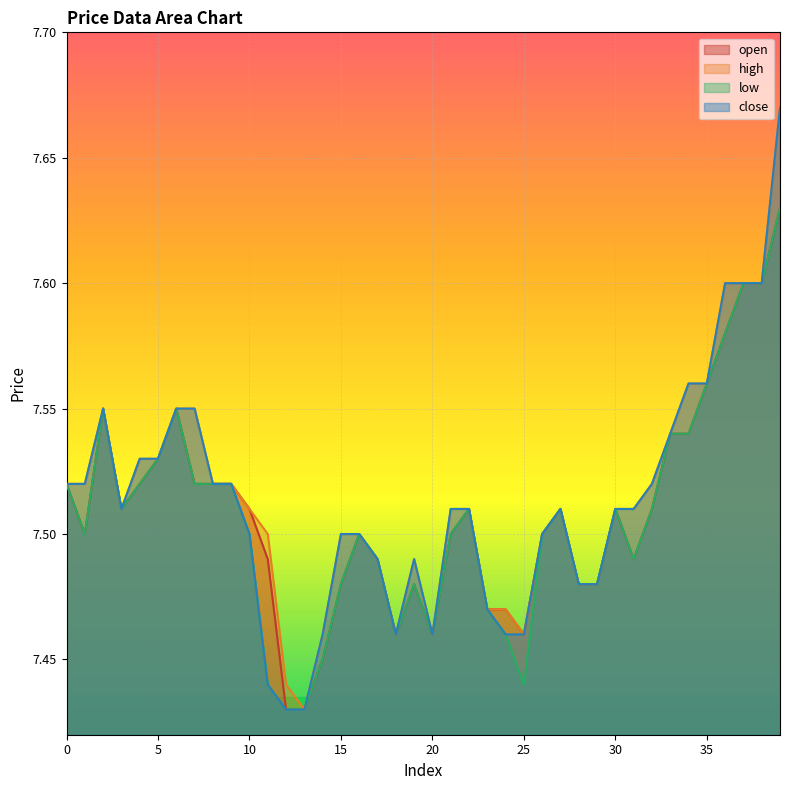

True or false: open and low intersect in this chart.

False